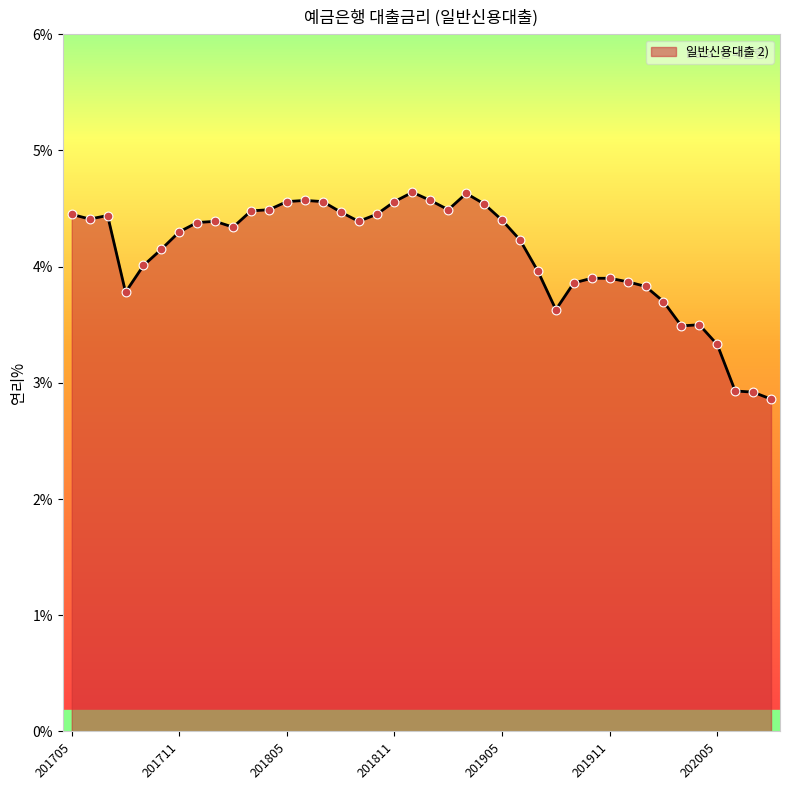

What is the difference between the maximum and minimum values?

1.8